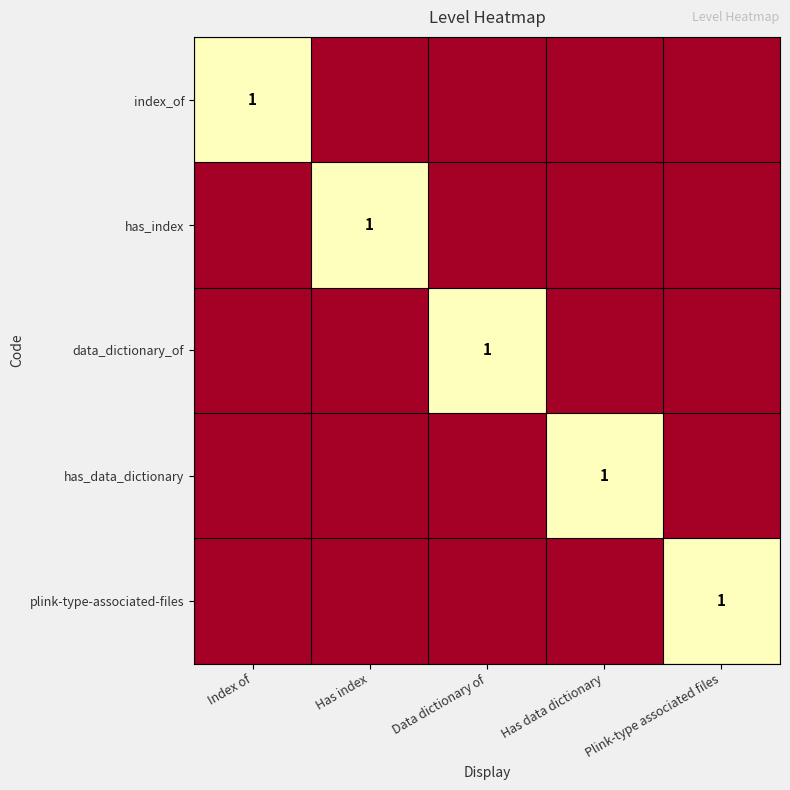

True or false: plink-type-associated-files has a value of 1 at Plink-type associated files.

True